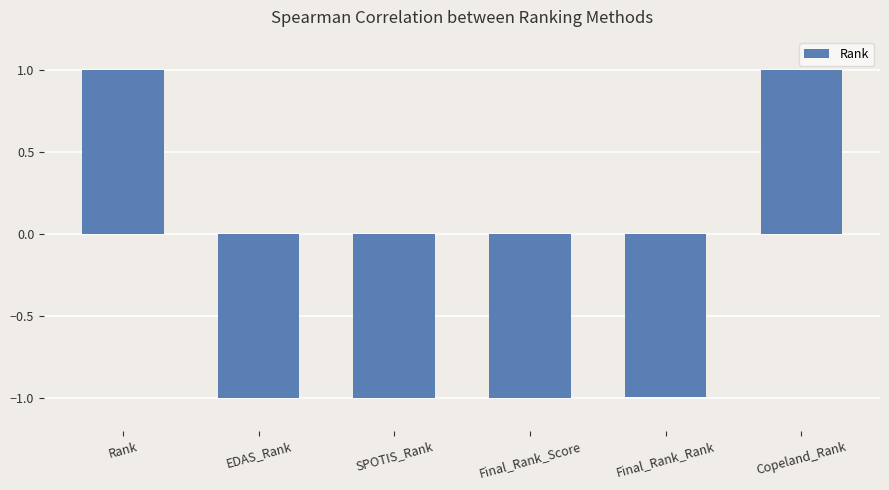

What is the maximum value shown in the chart?

1.0